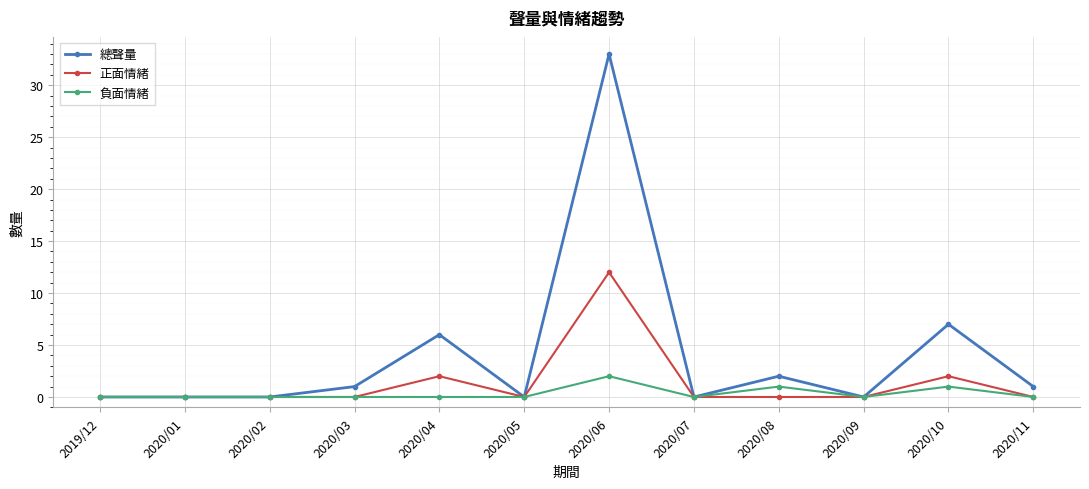

Is it true that 負面情緒 equals 0 at 2020/11?

True